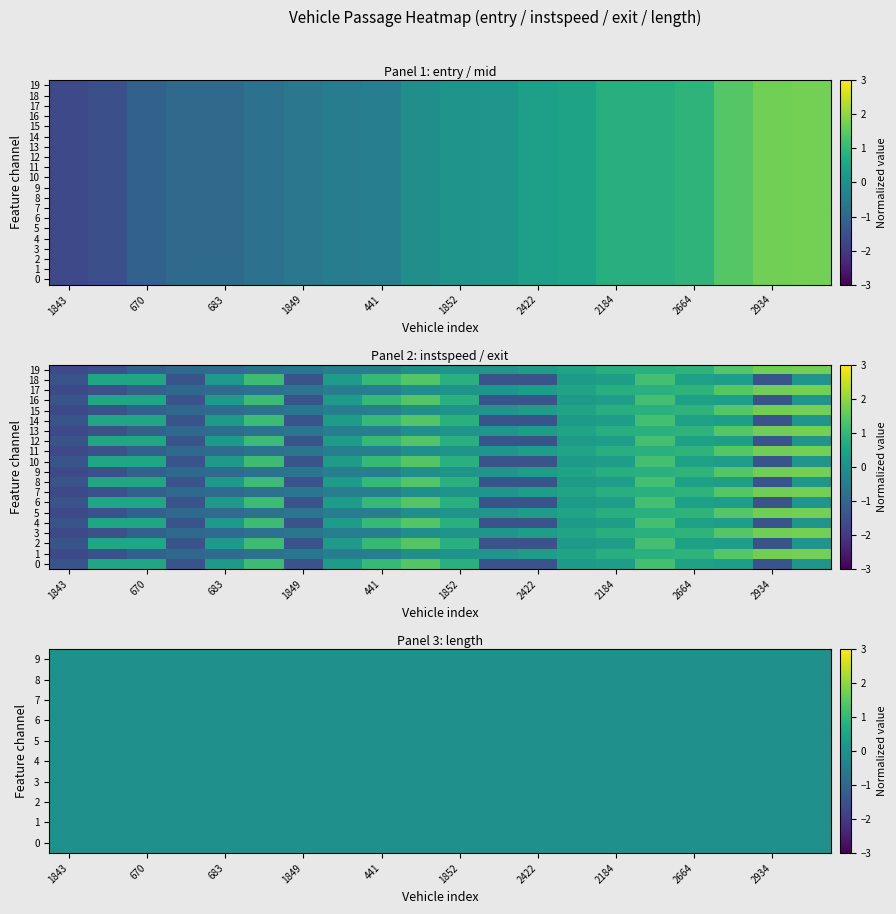

At which label is 7 closest to 0?

1843